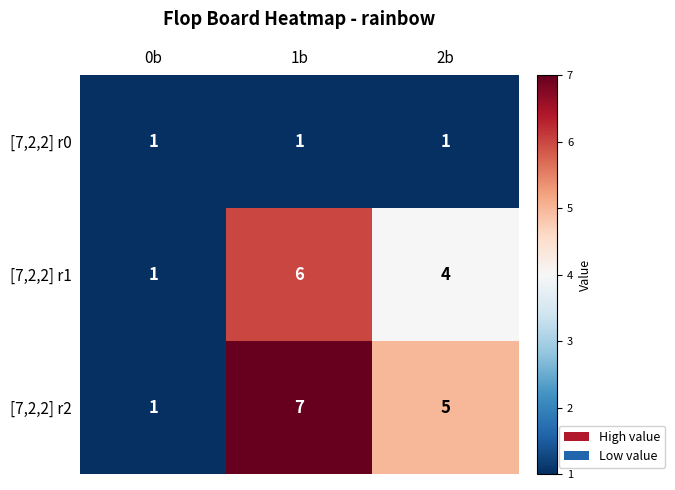

At which category is the sum across all series the highest?

1b